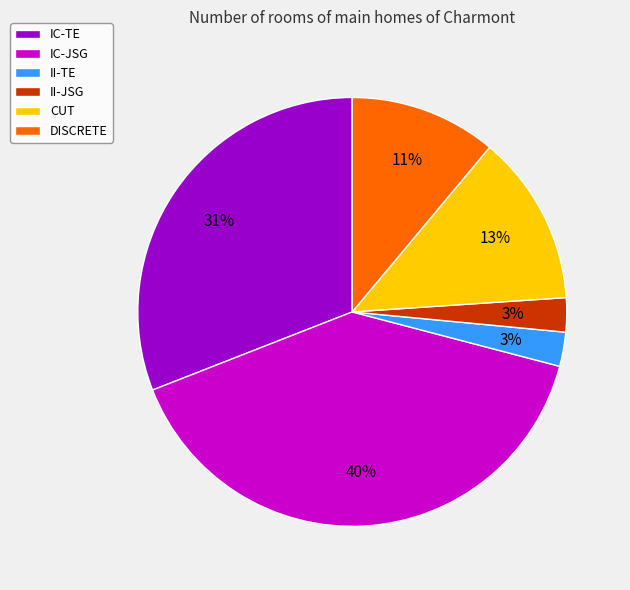

Does IC-TE account for over 50% of the chart?

No